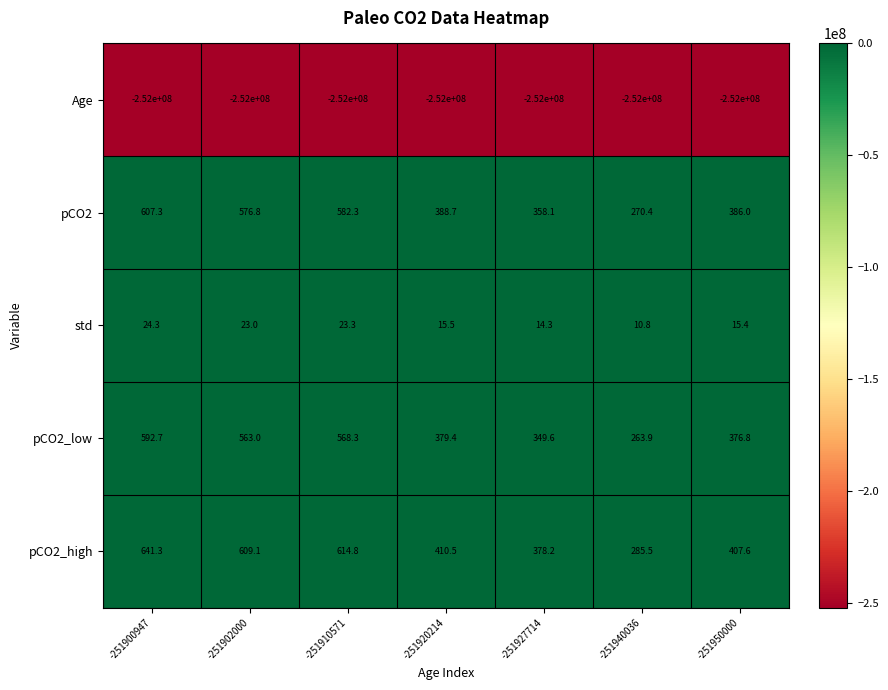

What is the difference between the second highest and second lowest values in the pCO2_low series?

218.7